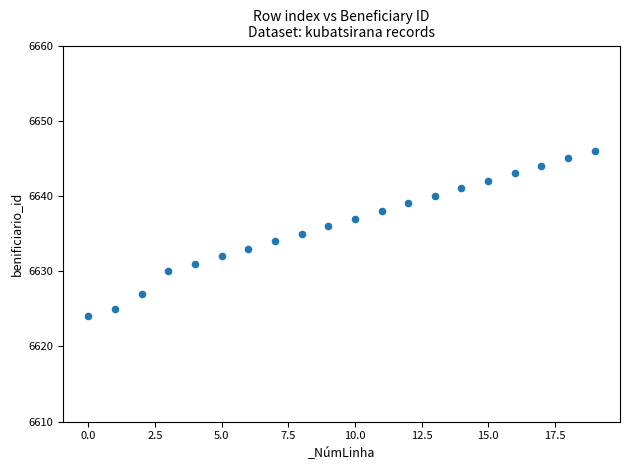

What is the range of Y values (max minus min)?

22